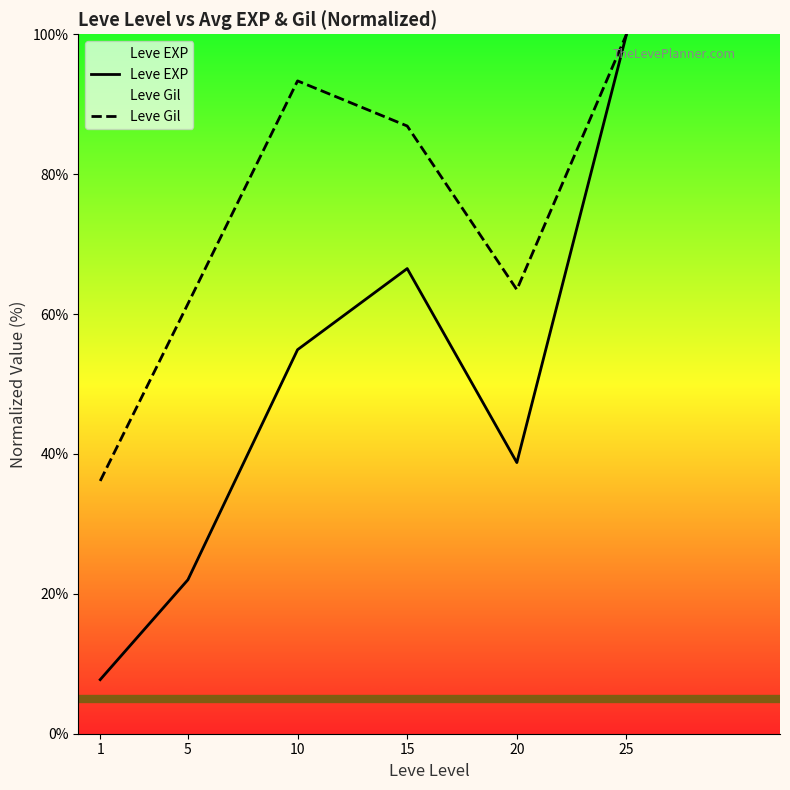

What are all the series names shown in the legend?

Leve EXP, Leve Gil